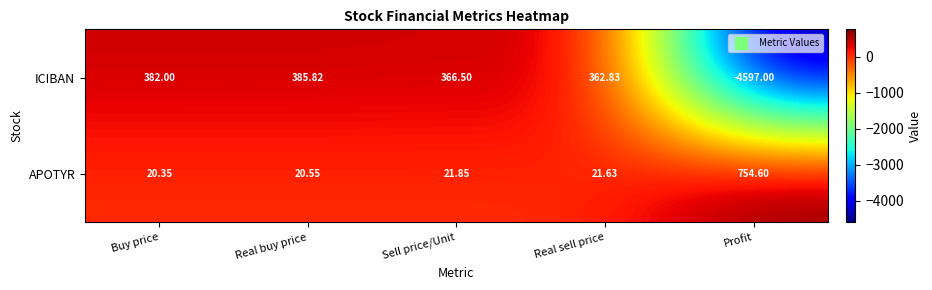

Which series has the largest total across all categories?

APOTYR